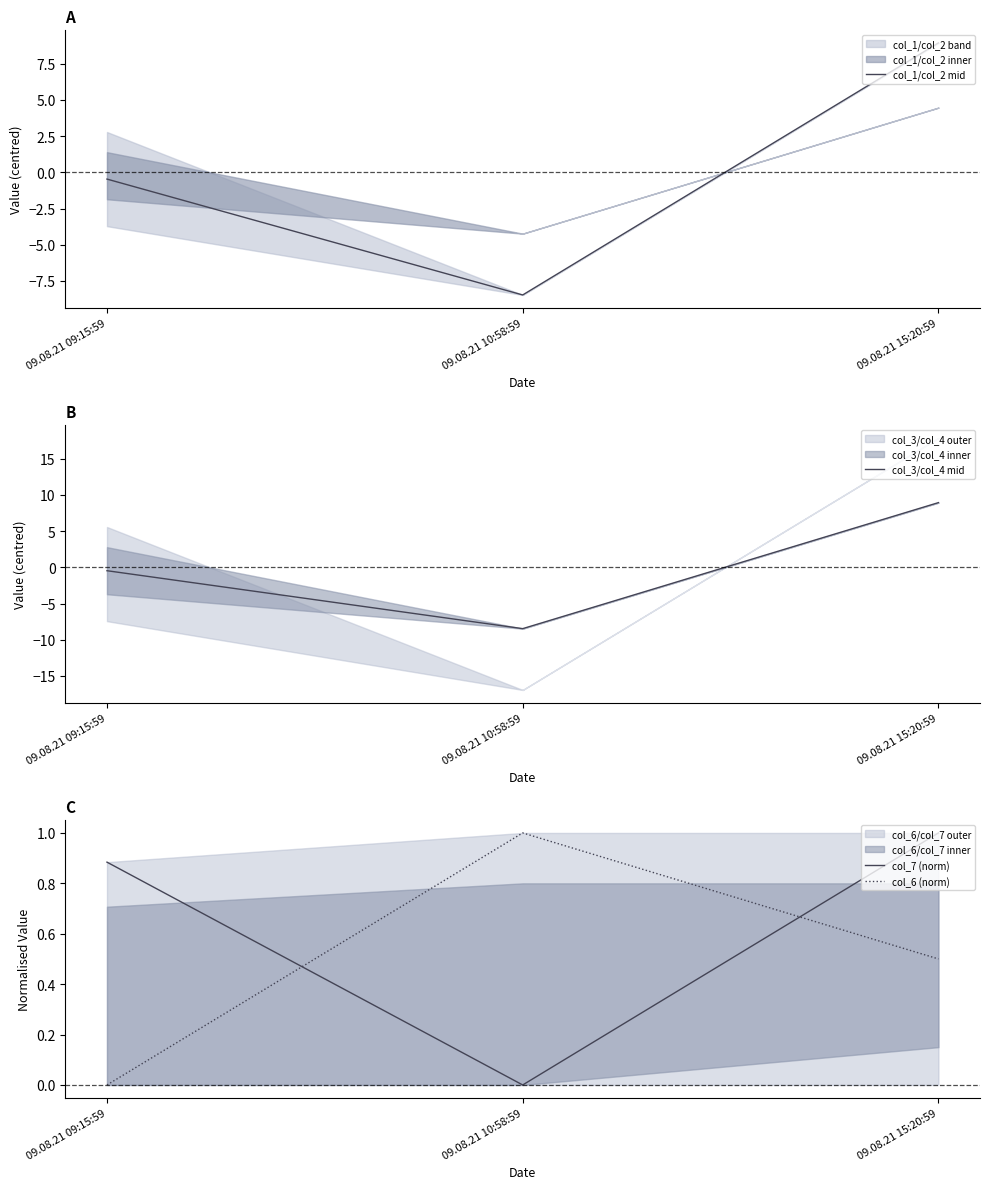

What is the difference between the second highest and minimum values in the col_7 (norm) series?

0.9